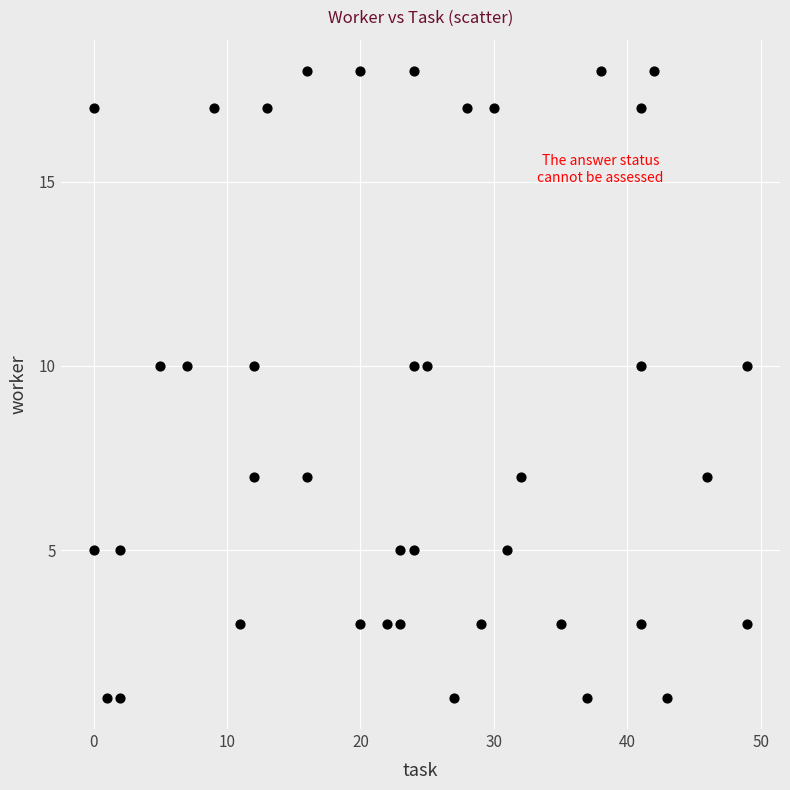

What is the range of X values (max minus min)?

49